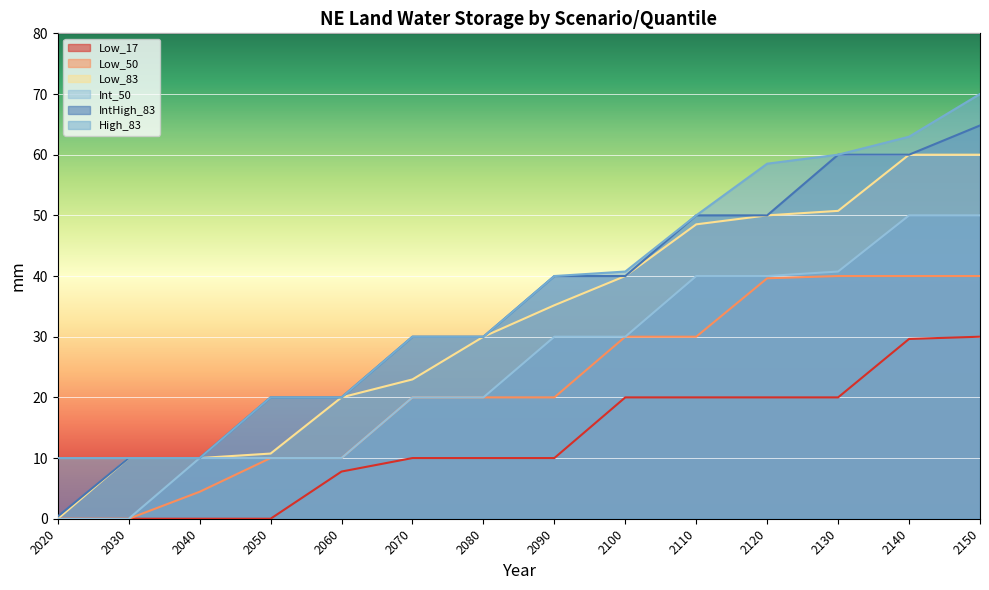

What is the value of the Int_50 point at the 4th from the left?

10.0